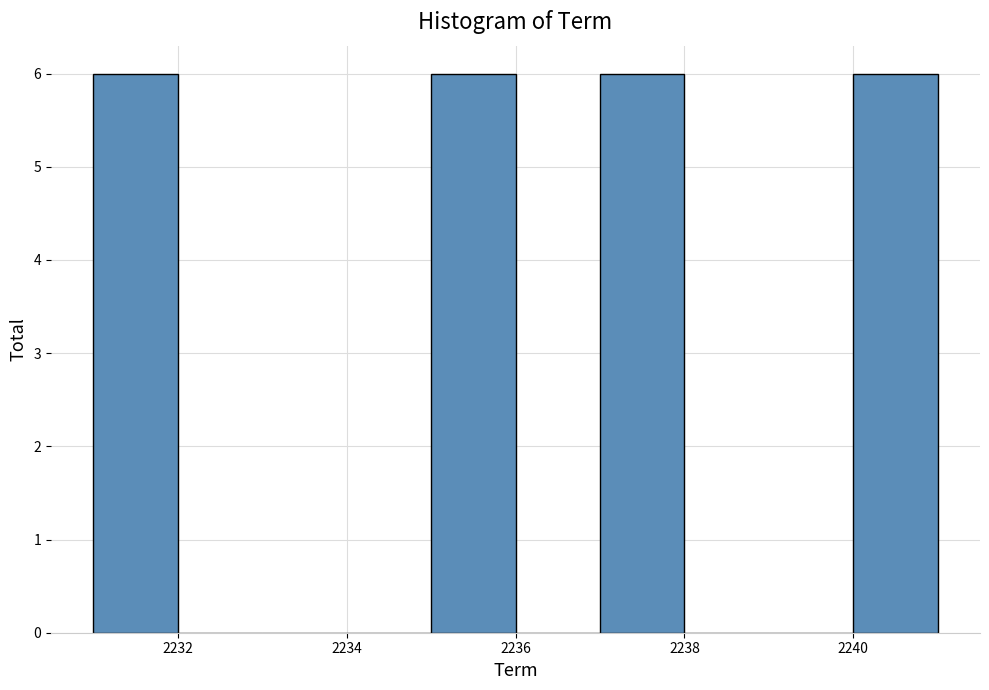

How tall is the bar that spans 2240 to 2241 on the x-axis? The values are not printed on the chart, so give them approximately, as read against the axis.

6